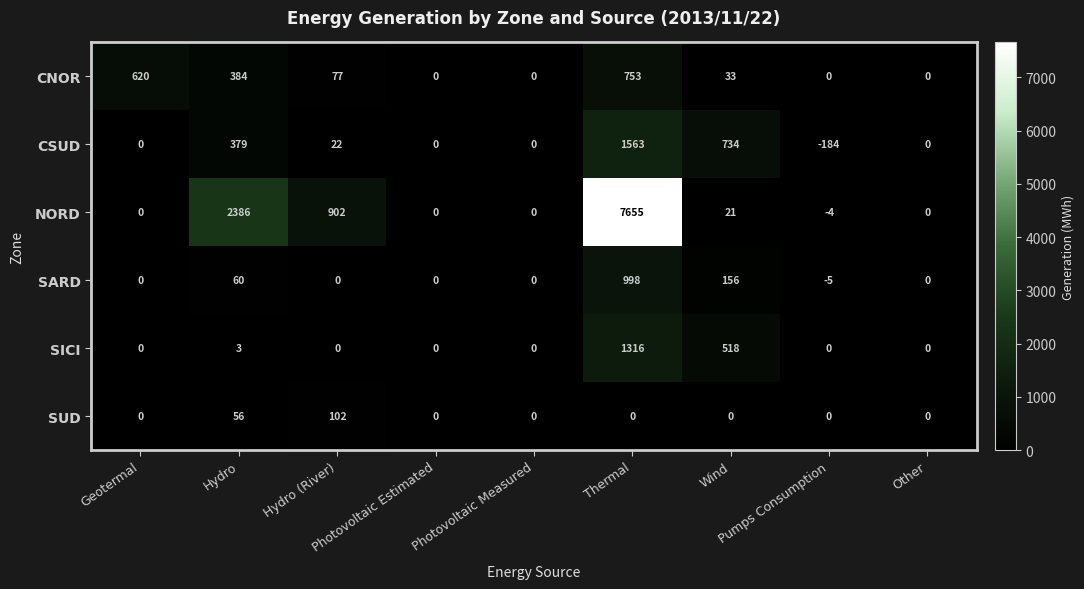

List the series in order of their peak value, highest first.

NORD, CSUD, SICI, SARD, CNOR, SUD